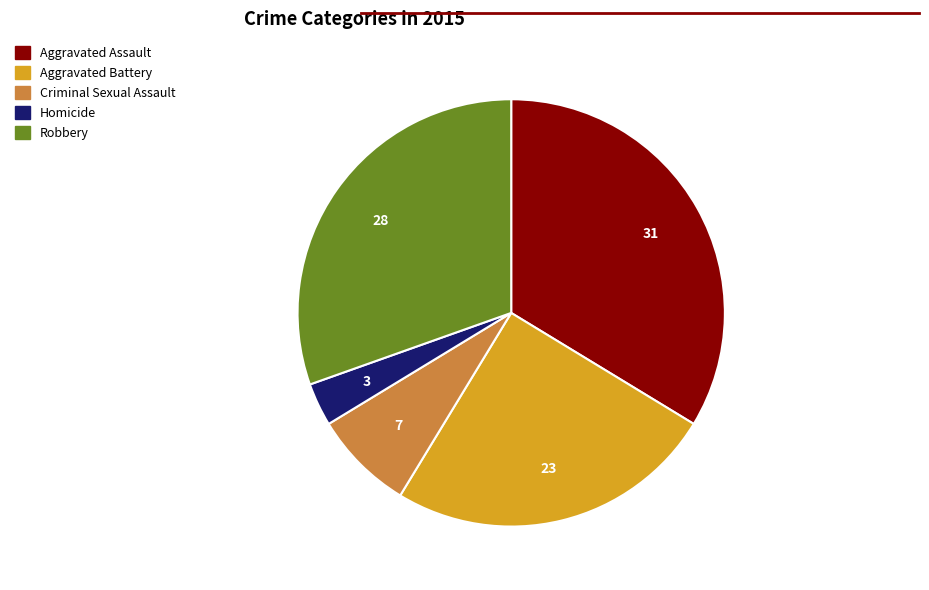

True or false: Aggravated Battery accounts for 35% of the total.

False